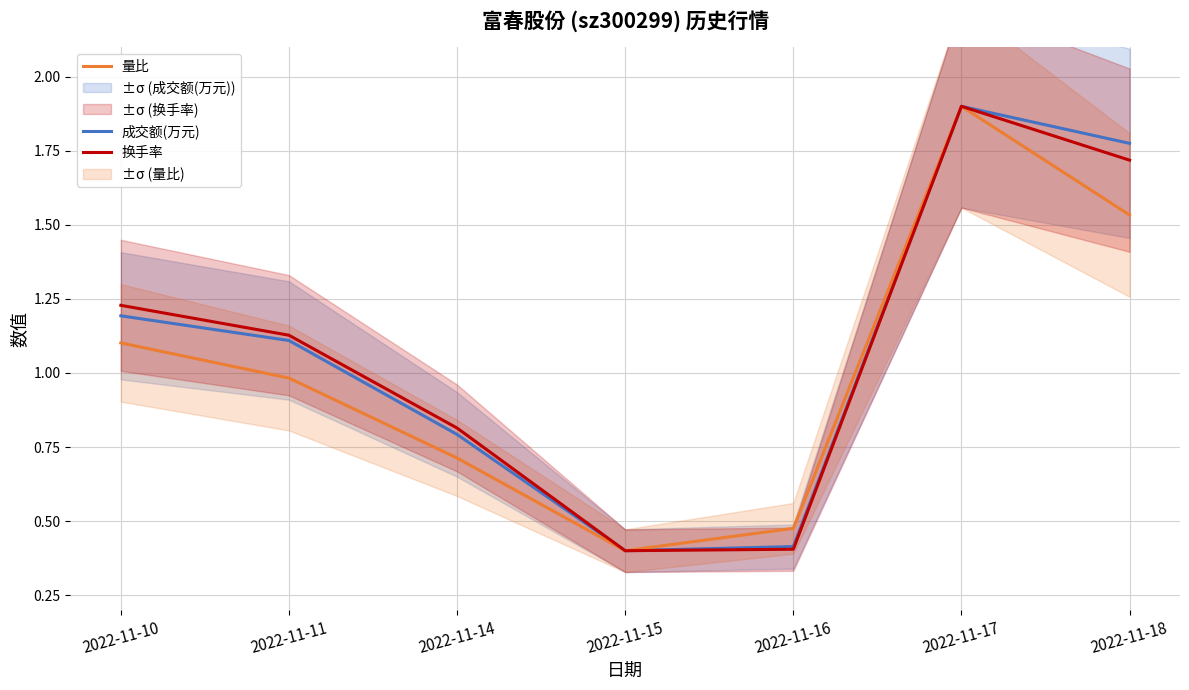

Where is 成交额(万元) nearest to the value 1?

2022-11-11